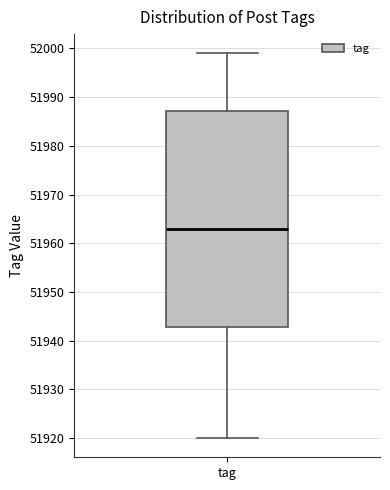

Transcribe this box plot: give where the median line is, the range the box spans, and where the two whiskers end, as read against the y-axis. The values are not printed on the chart, so give them approximately, as read against the axis.

median 51963, box 51943 to 51987, whiskers 51920 to 51999